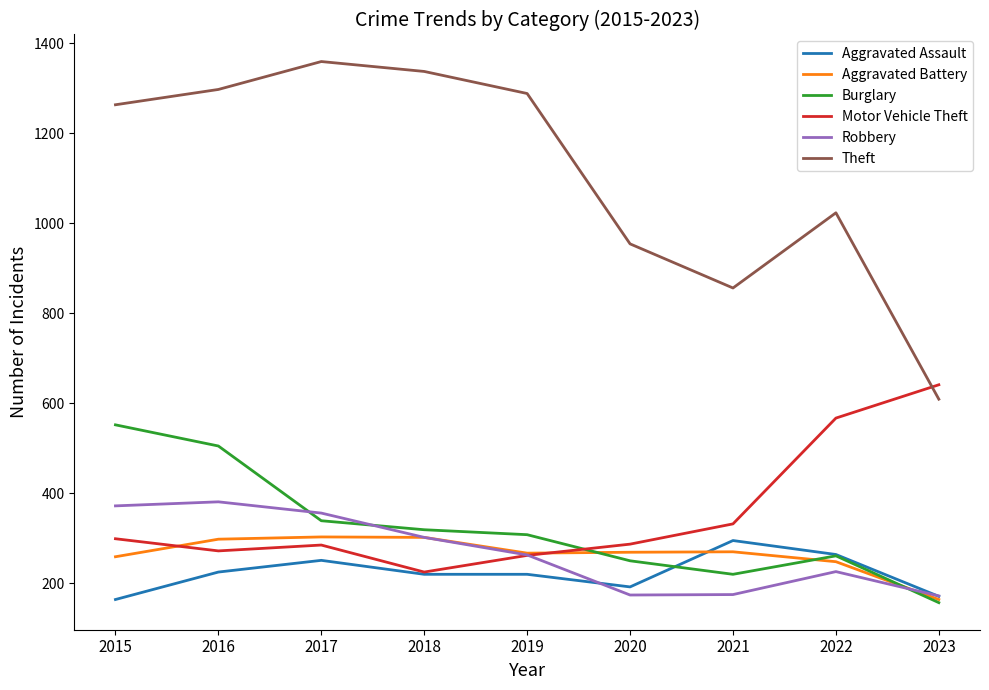

What is the difference between the Robbery values at 2017 and 2016?

25